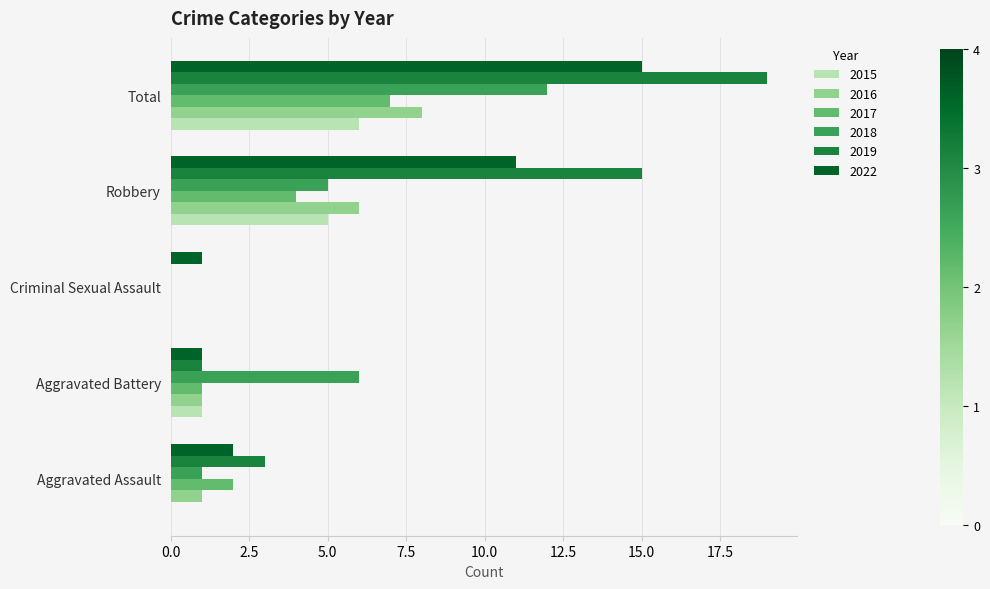

What is the difference between the 2016 values at Robbery and Criminal Sexual Assault?

6